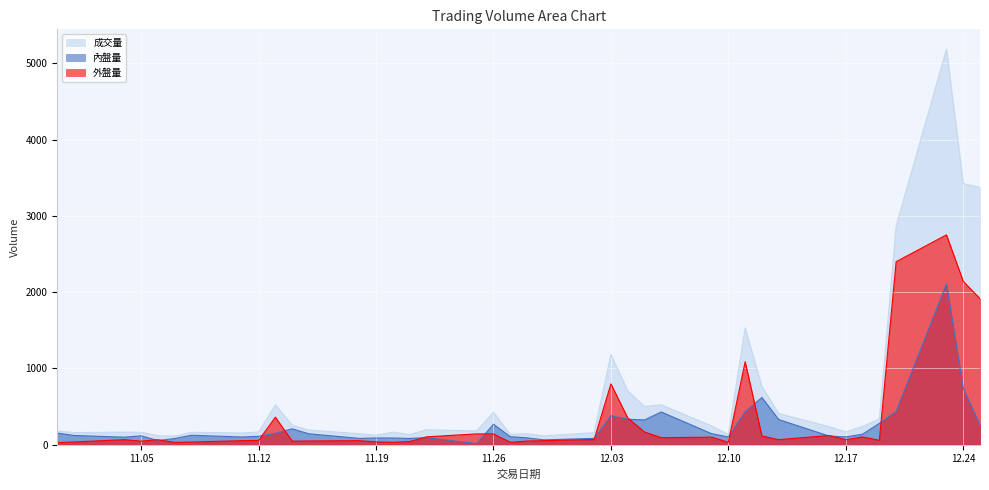

Read the 成交量 value at 11.12, to the nearest 50.

150